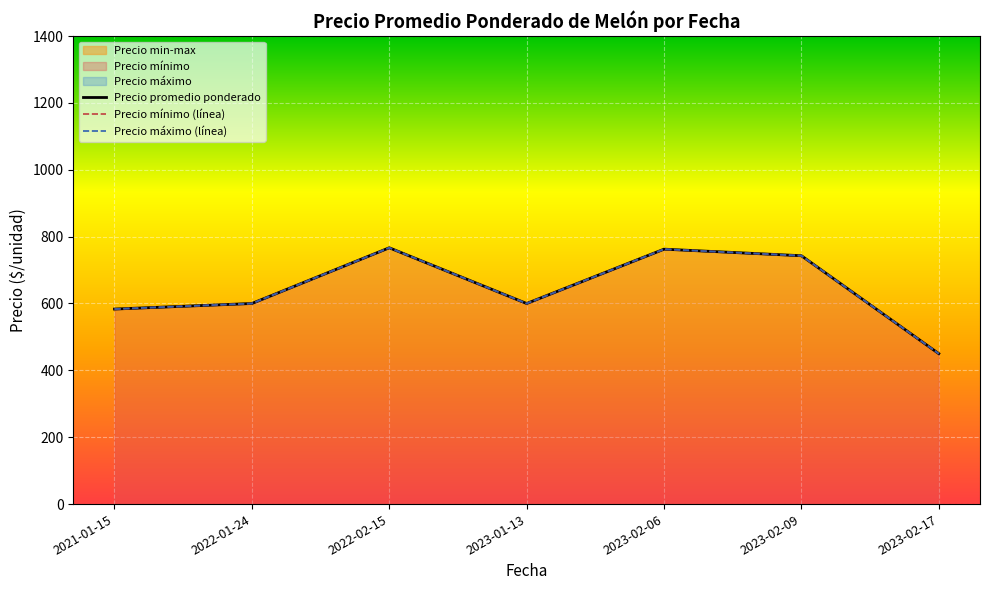

At which category is the sum across all series the highest?

2022-02-15